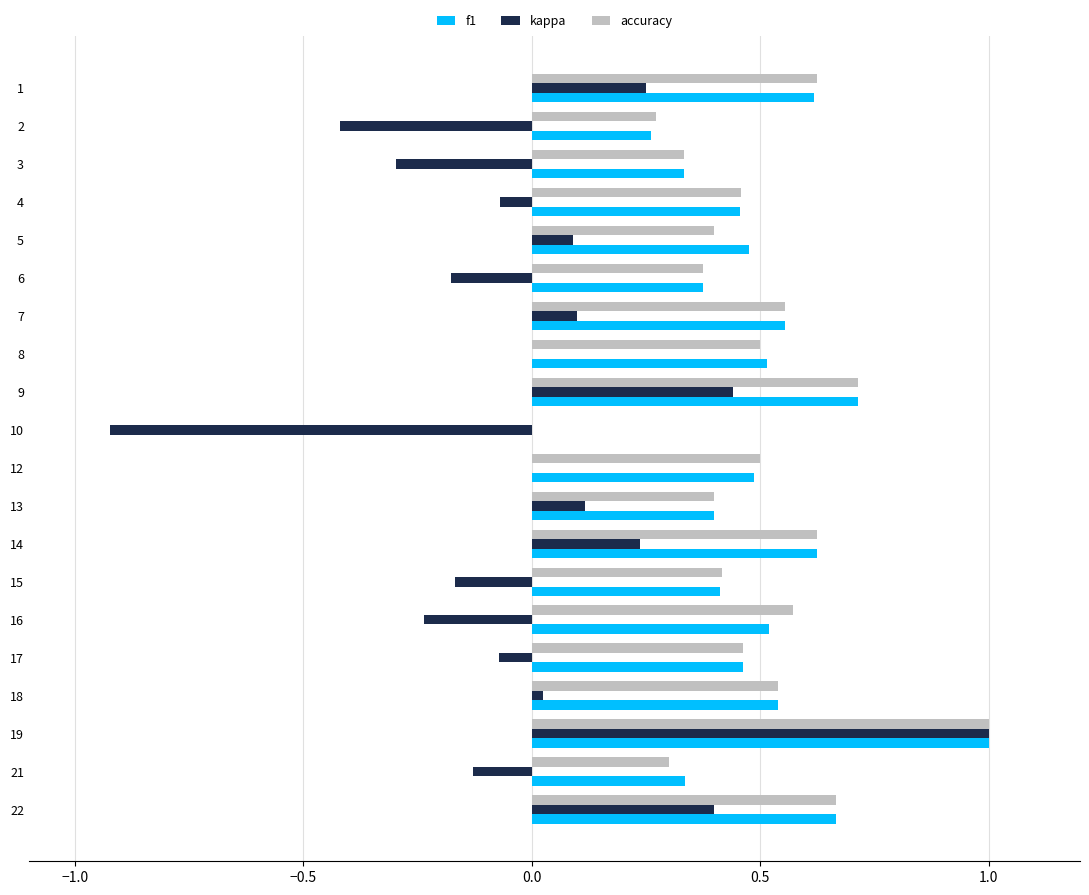

What are all the series names shown in the legend?

f1, kappa, accuracy